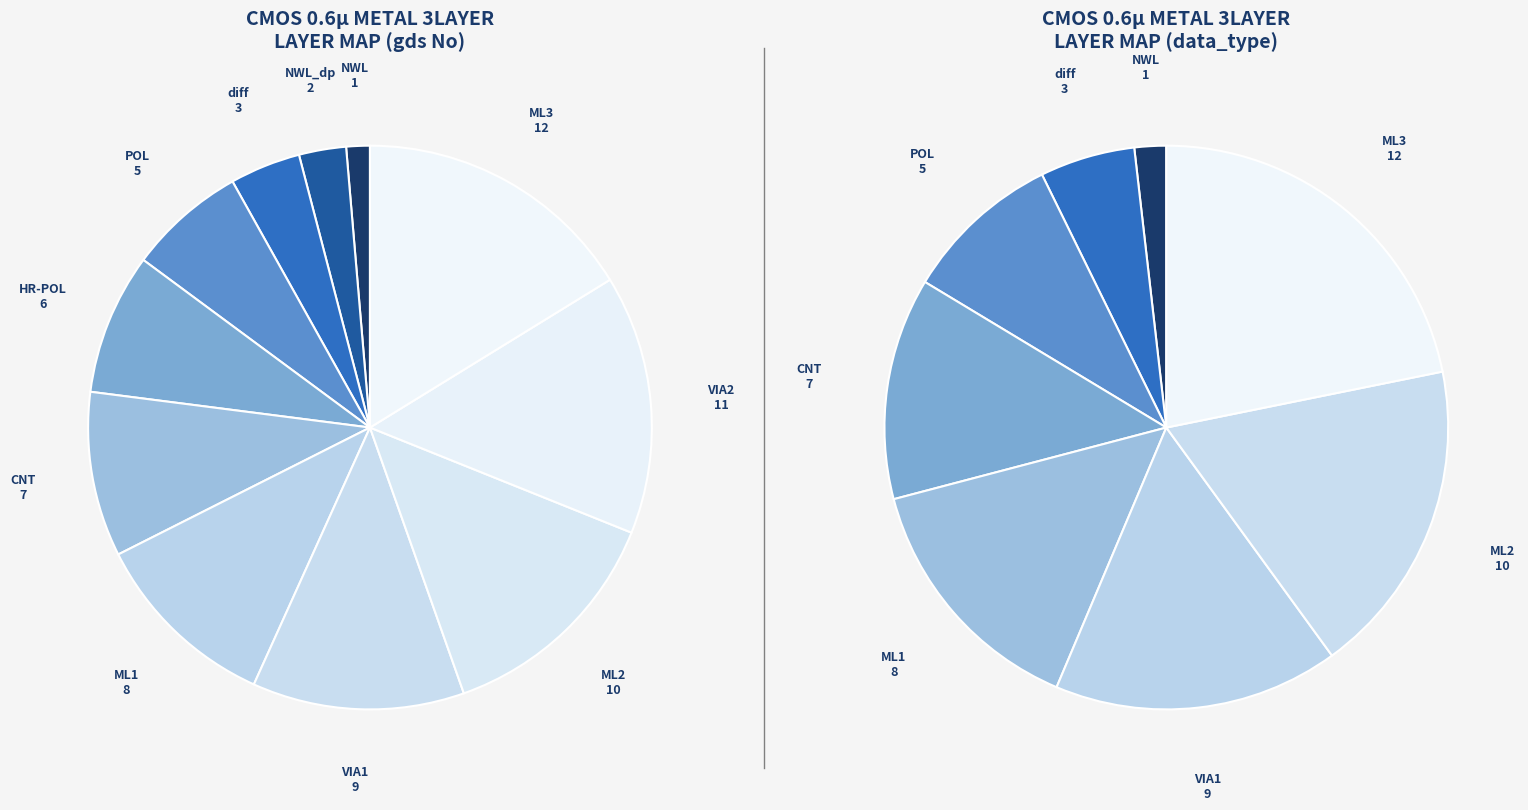

Is diff the majority of the pie?

No